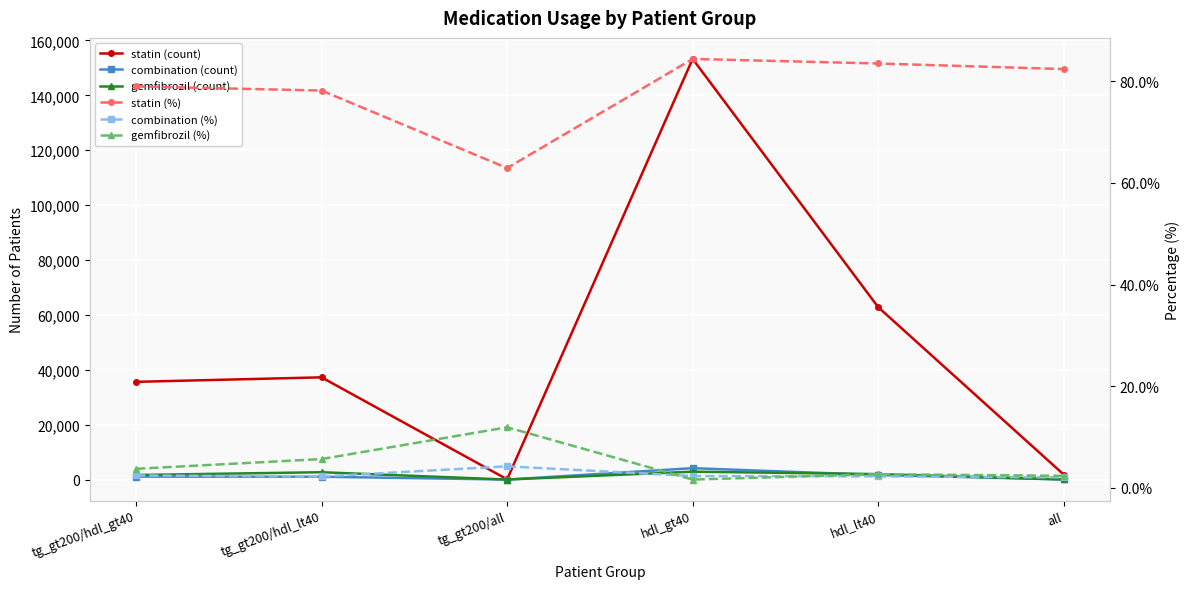

In gemfibrozil (count), how many points are higher than both neighbors (excluding endpoints)?

2